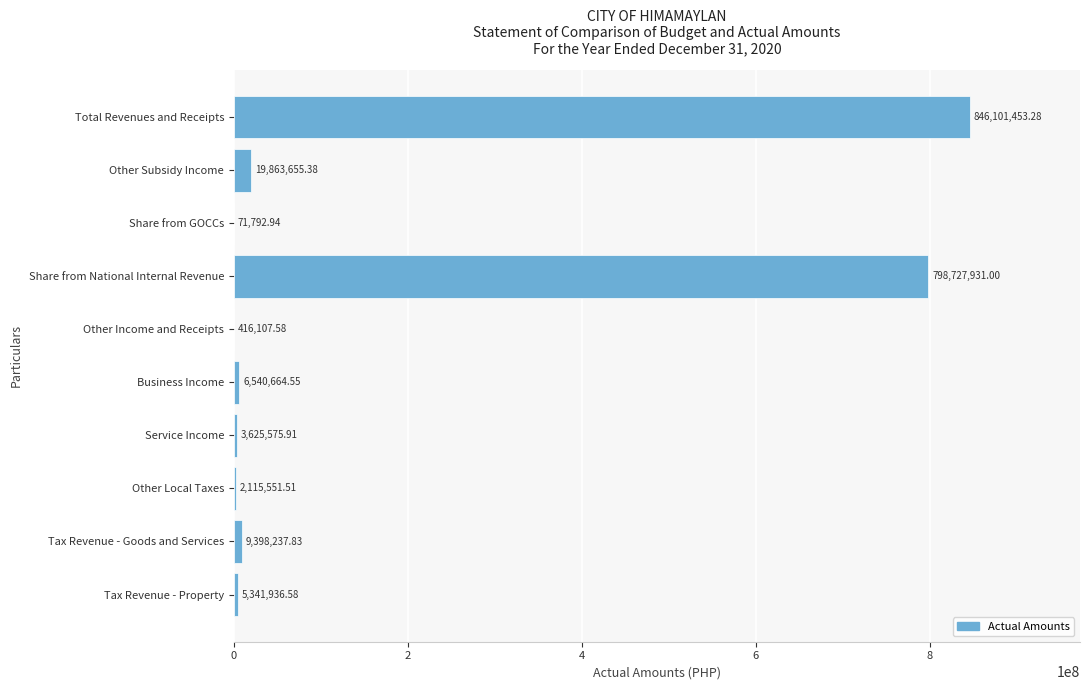

At which label is the value closest to 423086623?

Share from National Internal Revenue